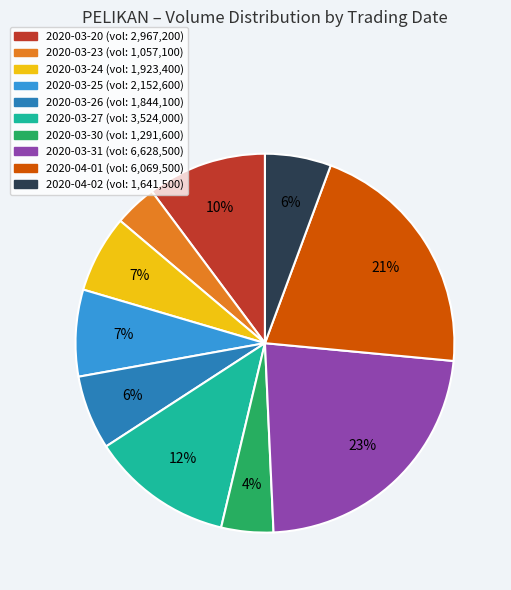

Between 2020-03-31 (vol: 6,628,500) and 2020-03-23 (vol: 1,057,100), which is larger?

2020-03-31 (vol: 6,628,500)